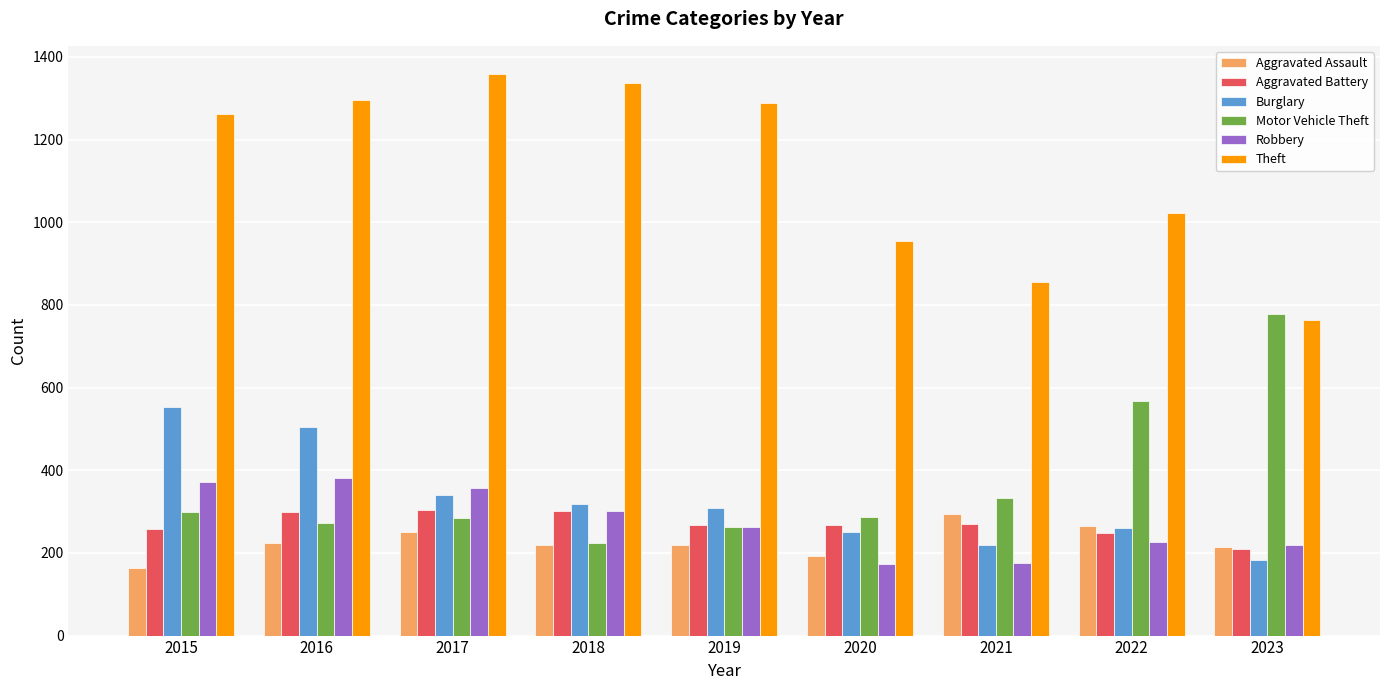

The Robbery series shows 313 at 2022. True or false?

False